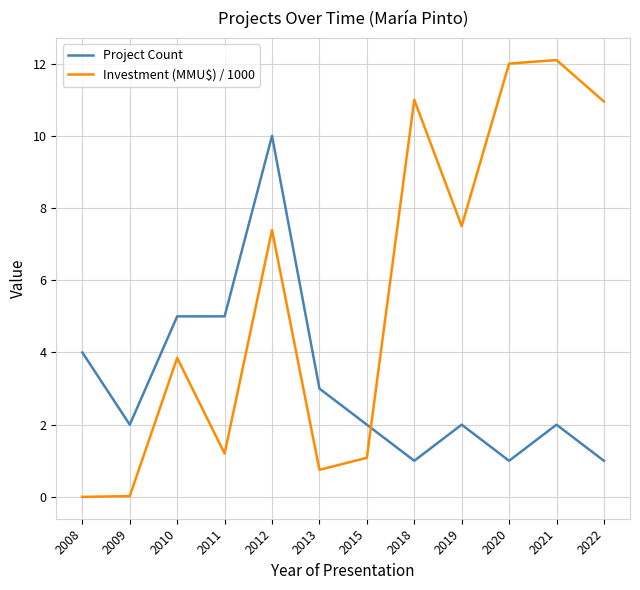

What is the lowest value of the Project Count series?

1.0